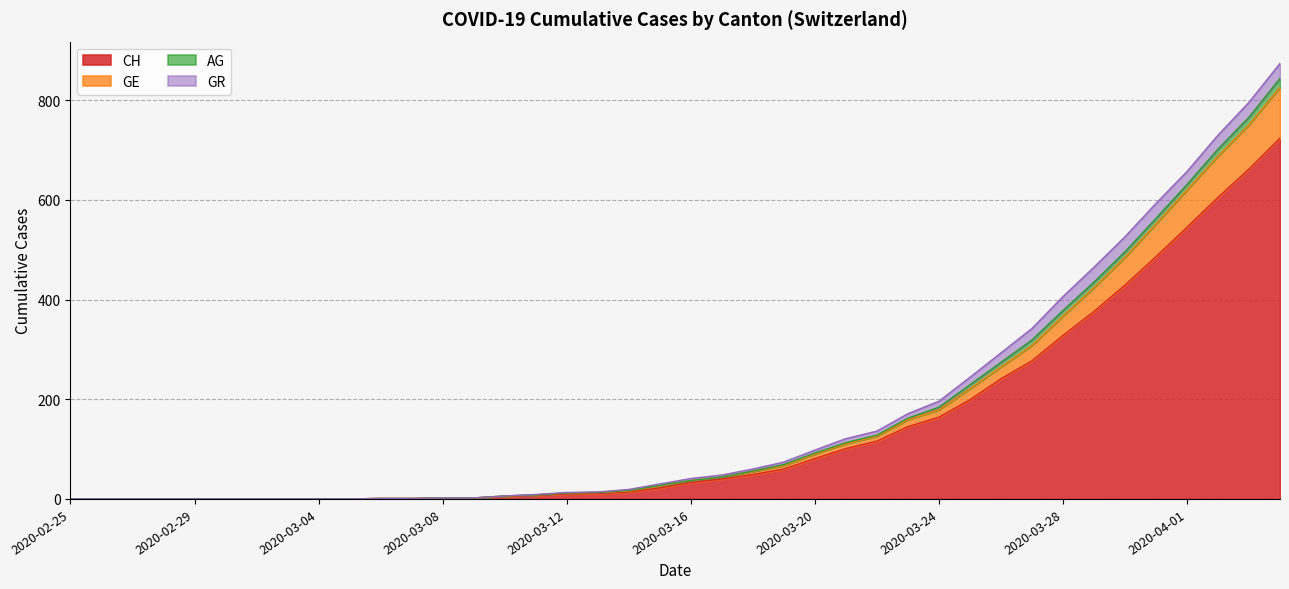

Which has a higher value, 2020-03-12 or 2020-03-03?

2020-03-12